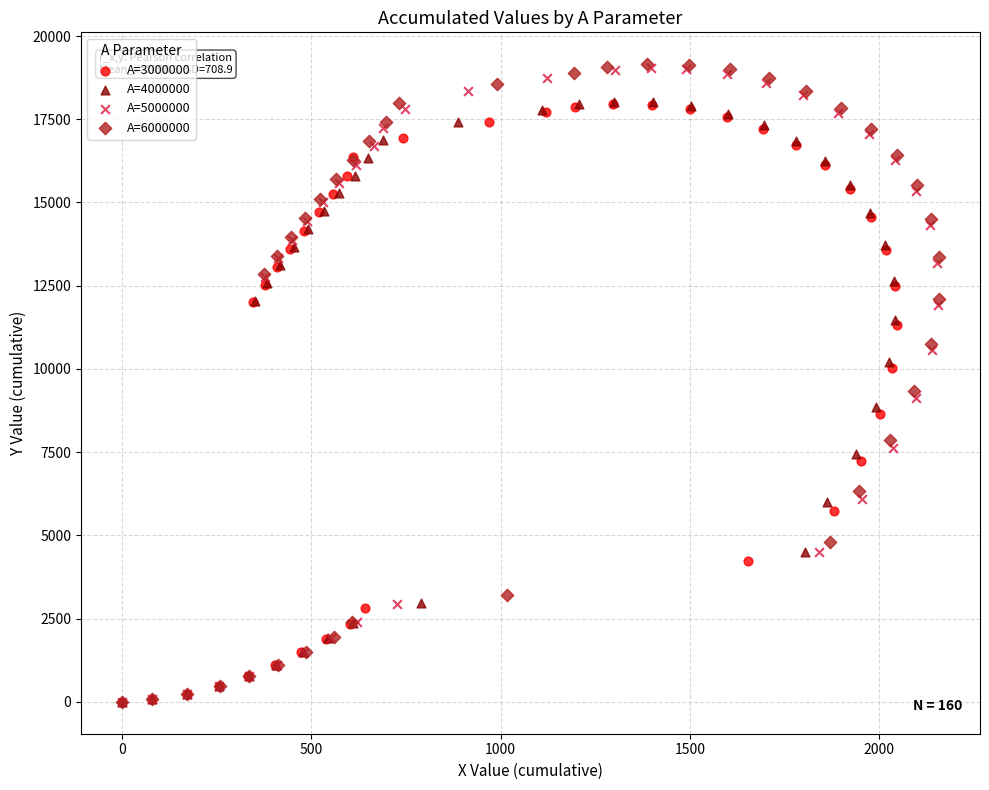

Which series has the widest spread of Y values?

A=6000000